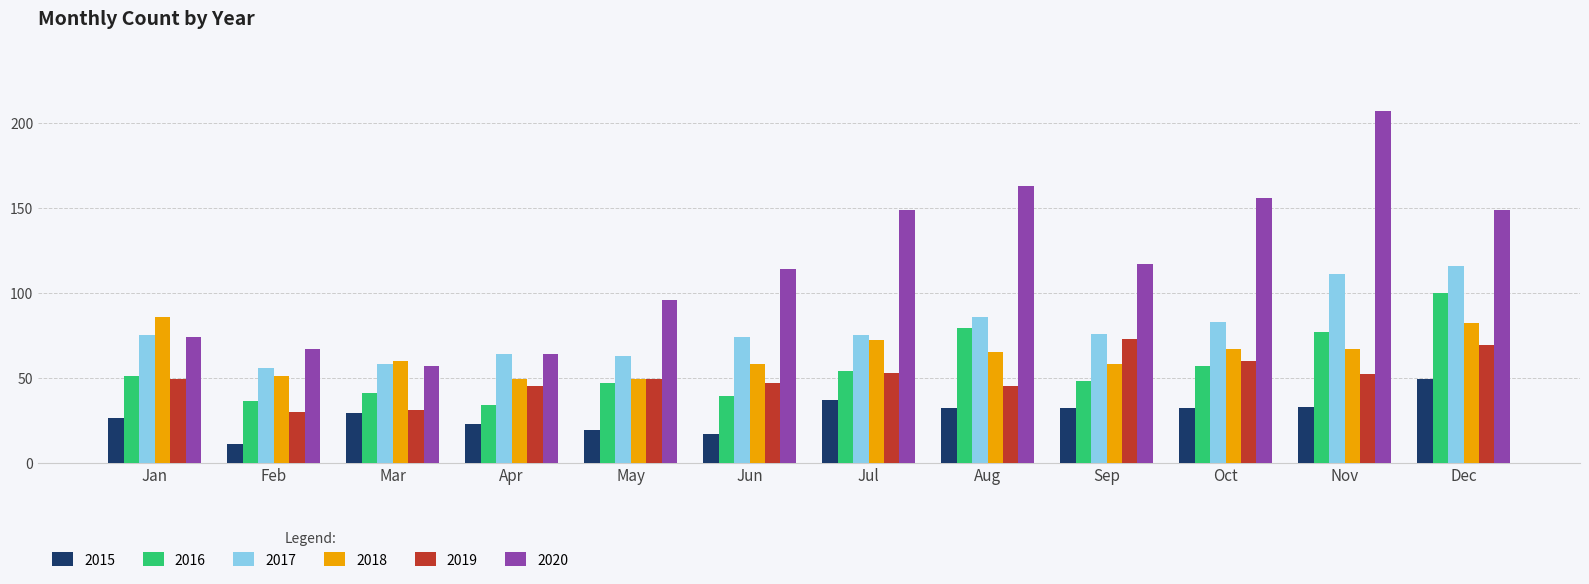

What is the lowest value of the 2017 series?

56